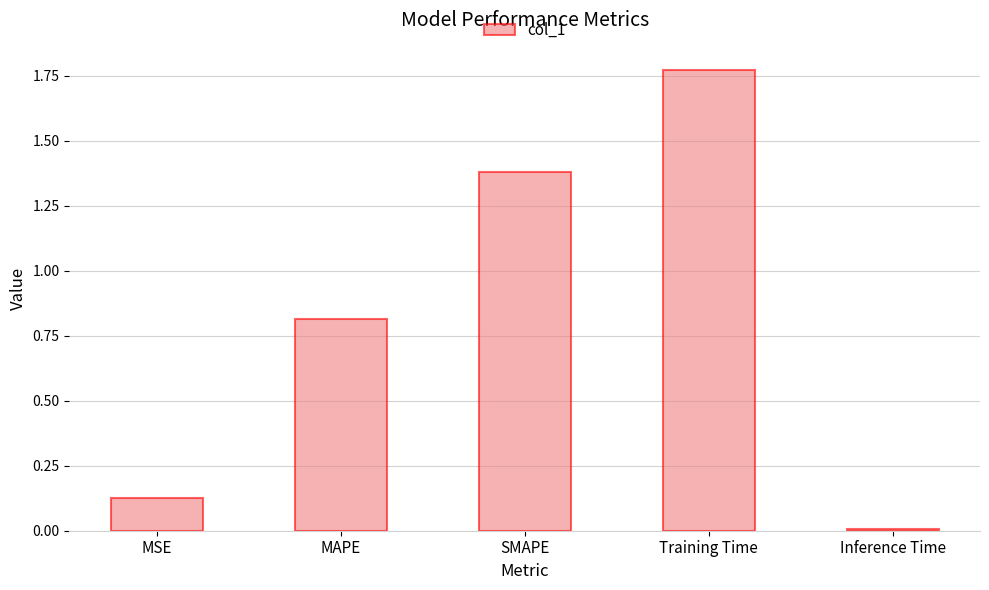

What is the label of the 5th bar from the right?

MSE